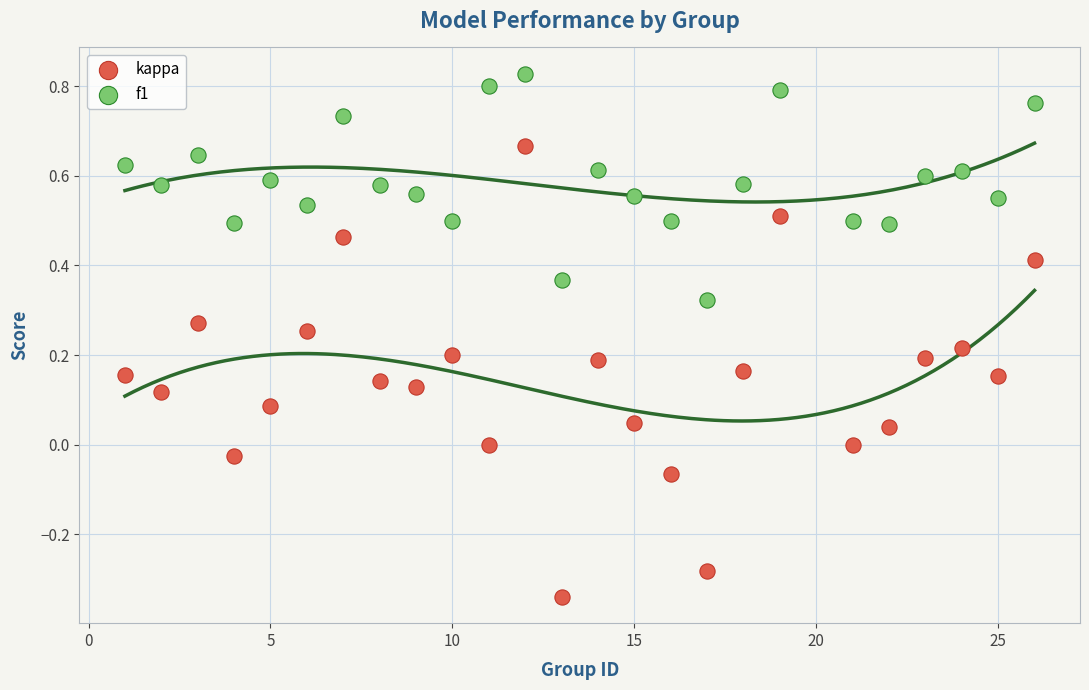

Which series reaches the maximum Y coordinate?

f1